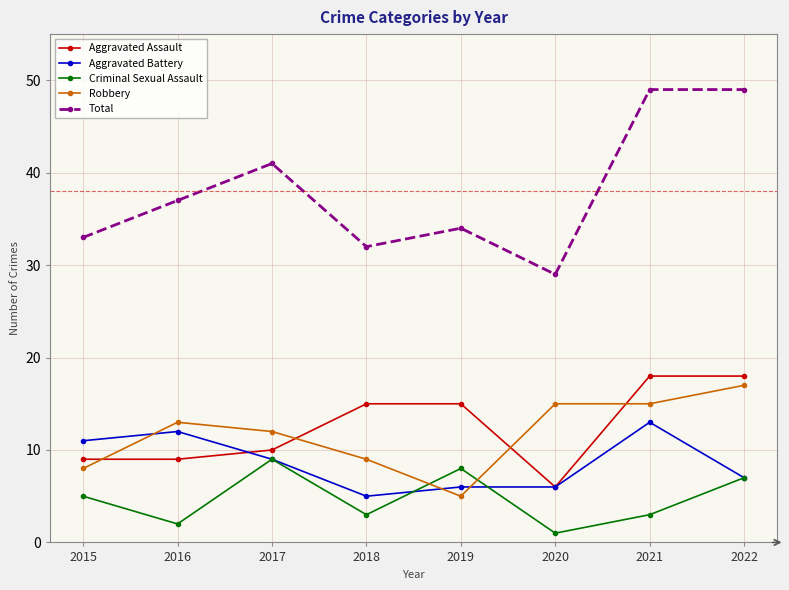

True or false: Criminal Sexual Assault and Total intersect in this chart.

False